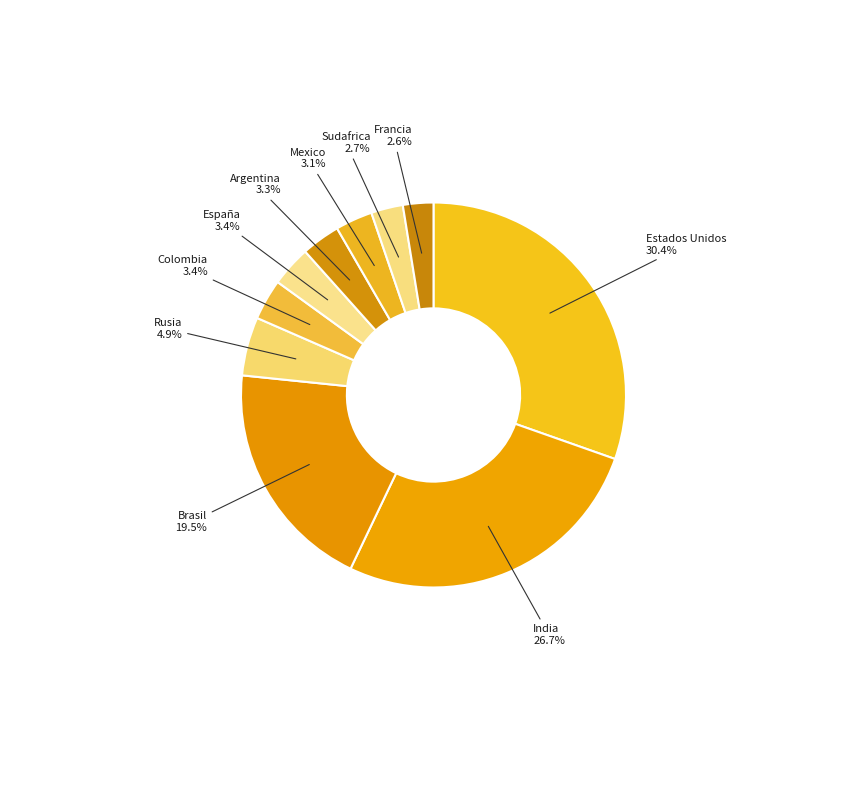

Does Argentina account for over 50% of the chart?

No